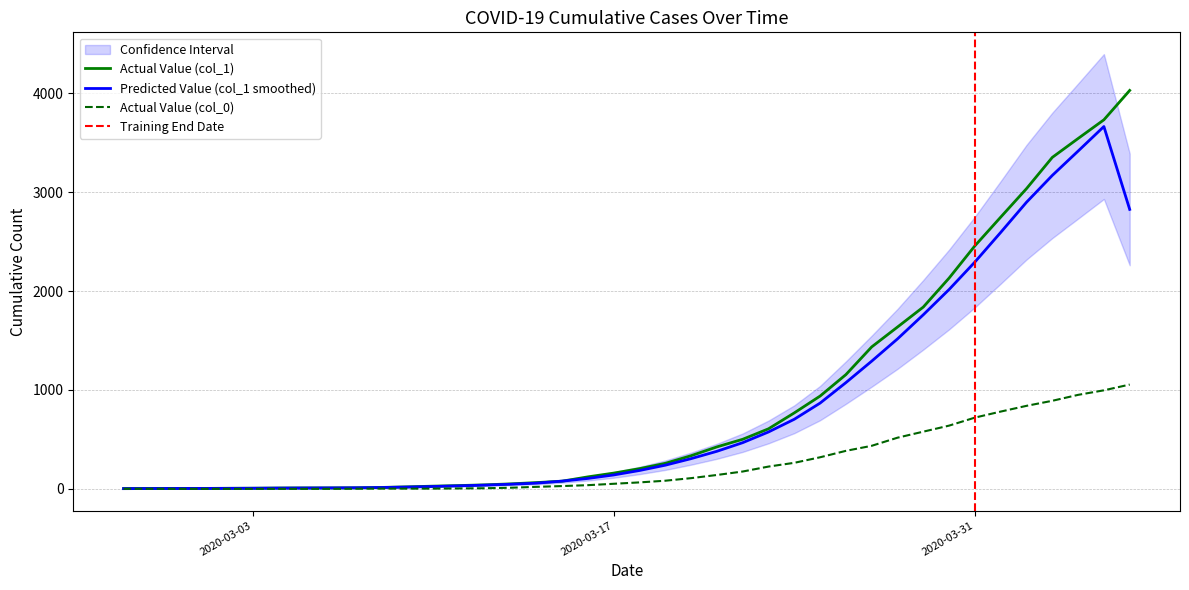

Which has a higher value, 2020-03-05 or 2020-03-15?

2020-03-15